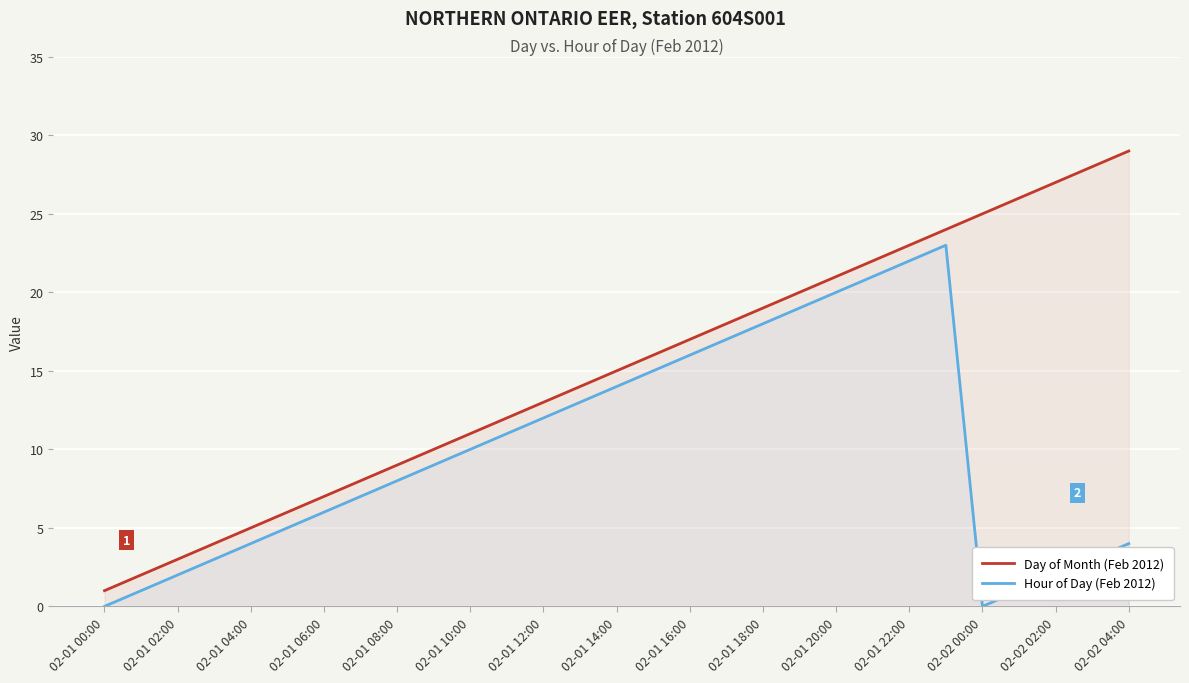

What are all the series names shown in the legend?

Day of Month (Feb 2012), Hour of Day (Feb 2012)